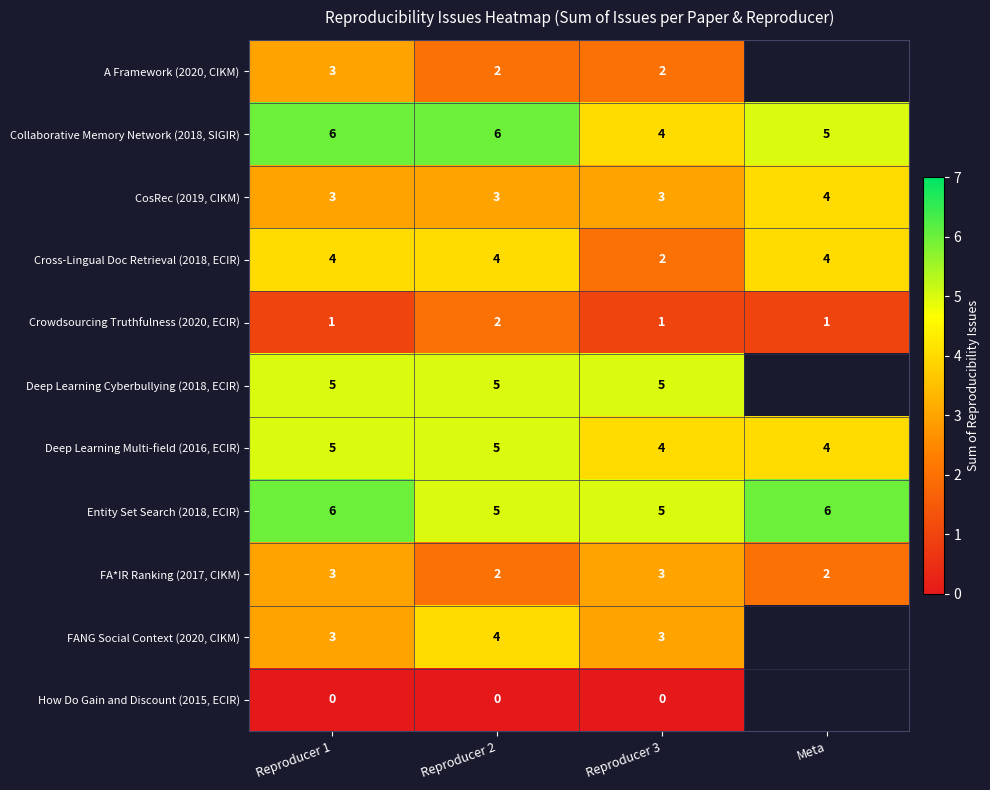

Between Reproducer 3 and Meta, which is larger?

Meta